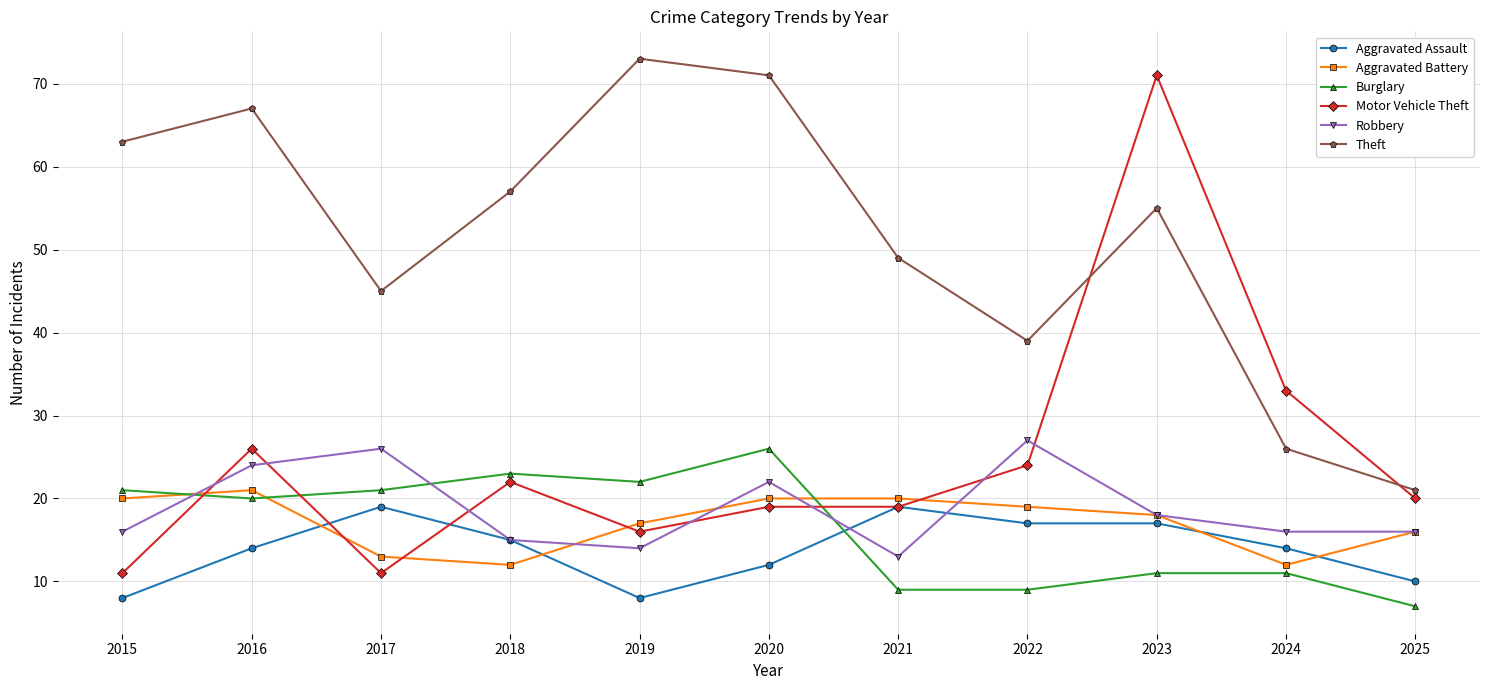

Which series has the largest total across all categories?

Theft